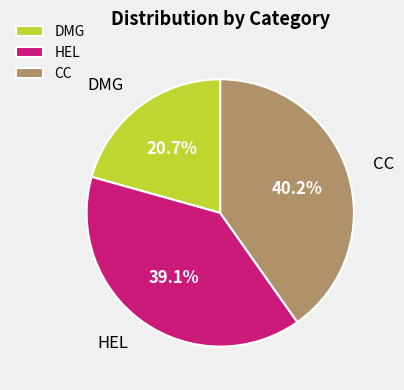

How many slices are in this pie chart?

3